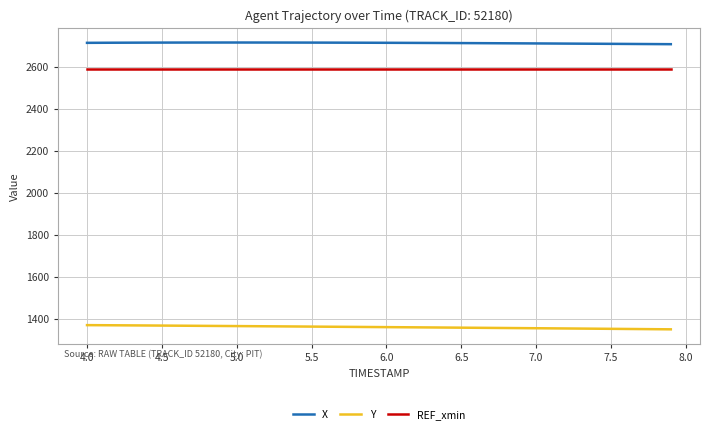

What is the lowest value of the X series?

2707.8